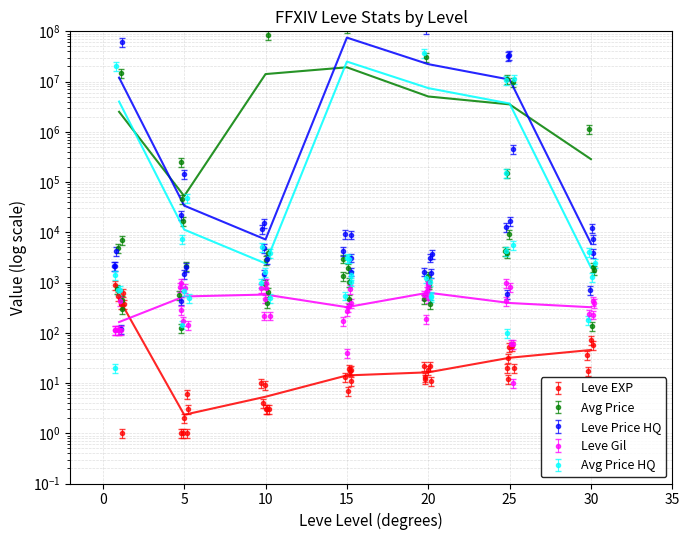

What is the difference between the second highest and minimum values in the Leve Gil series?

980.0